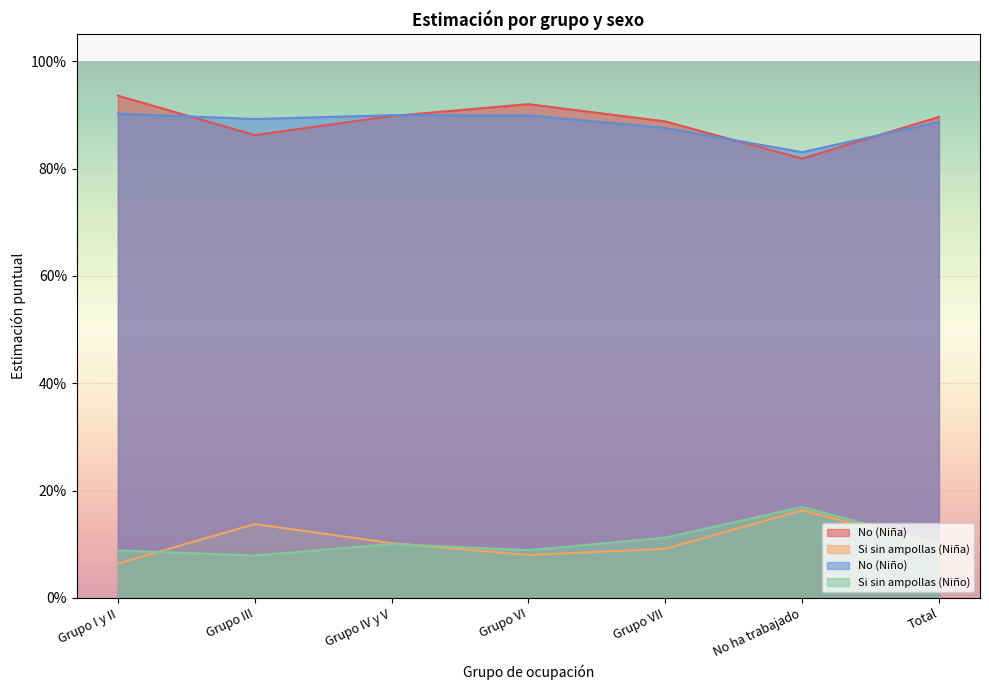

Rank the categories by No (Niño) value from lowest to highest.

No ha trabajado, Grupo VII, Total, Grupo III, Grupo VI, Grupo IV y V, Grupo I y II